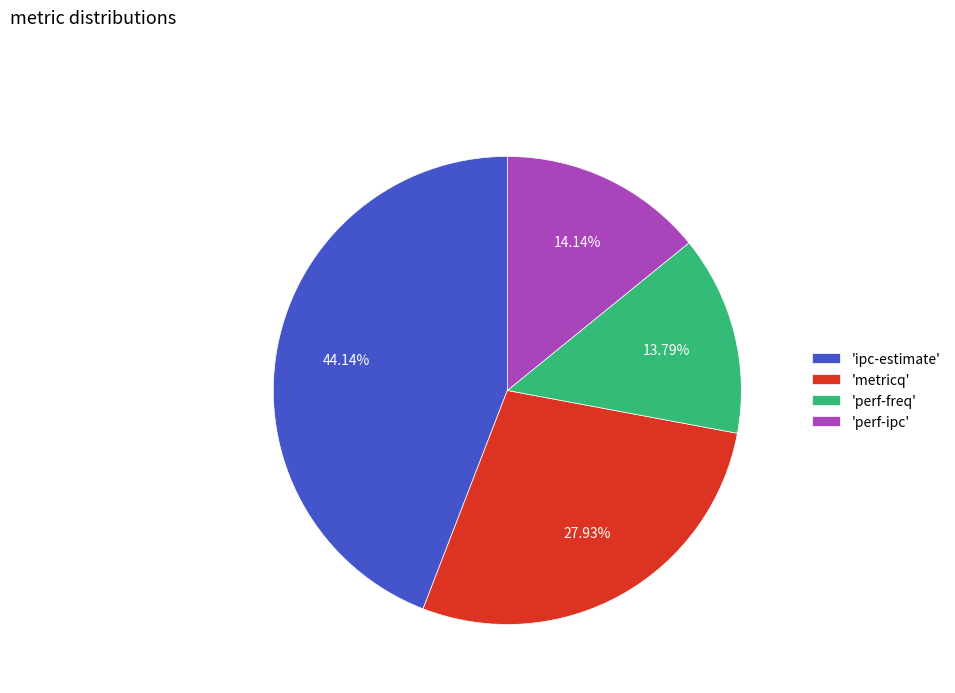

Does any single category account for the majority?

No